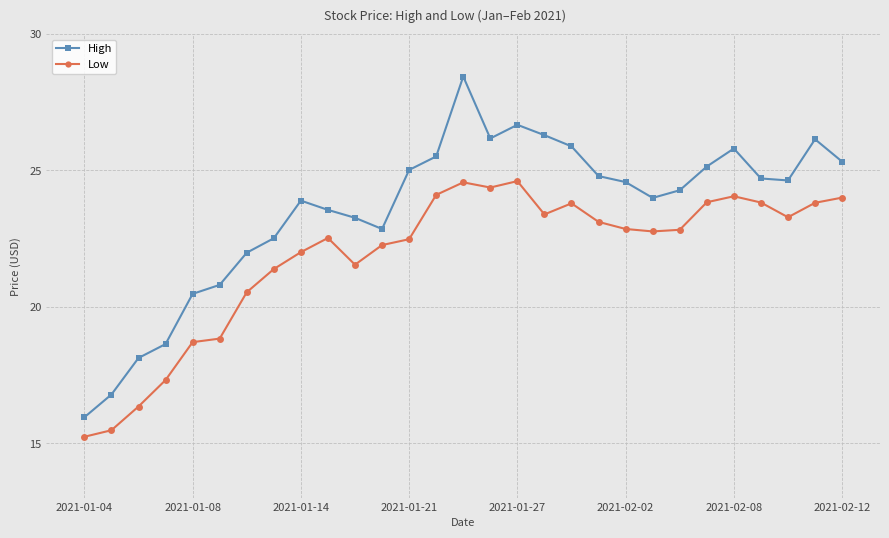

True or false: High has more than 2 interior local peaks.

True